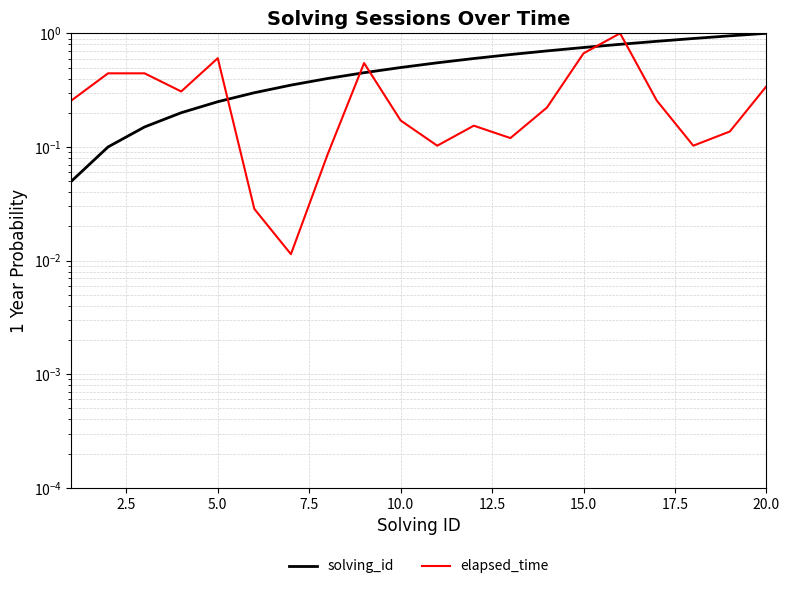

Which series ends up on top after the final intersection of elapsed_time and solving_id?

solving_id